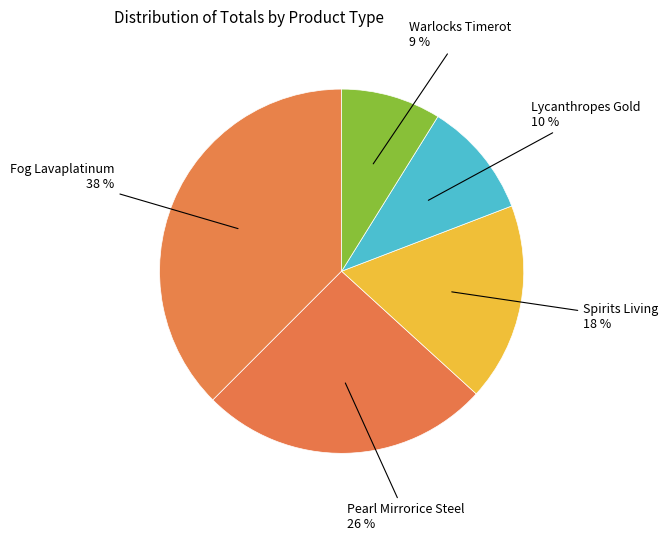

Count the number of slices in the pie.

5